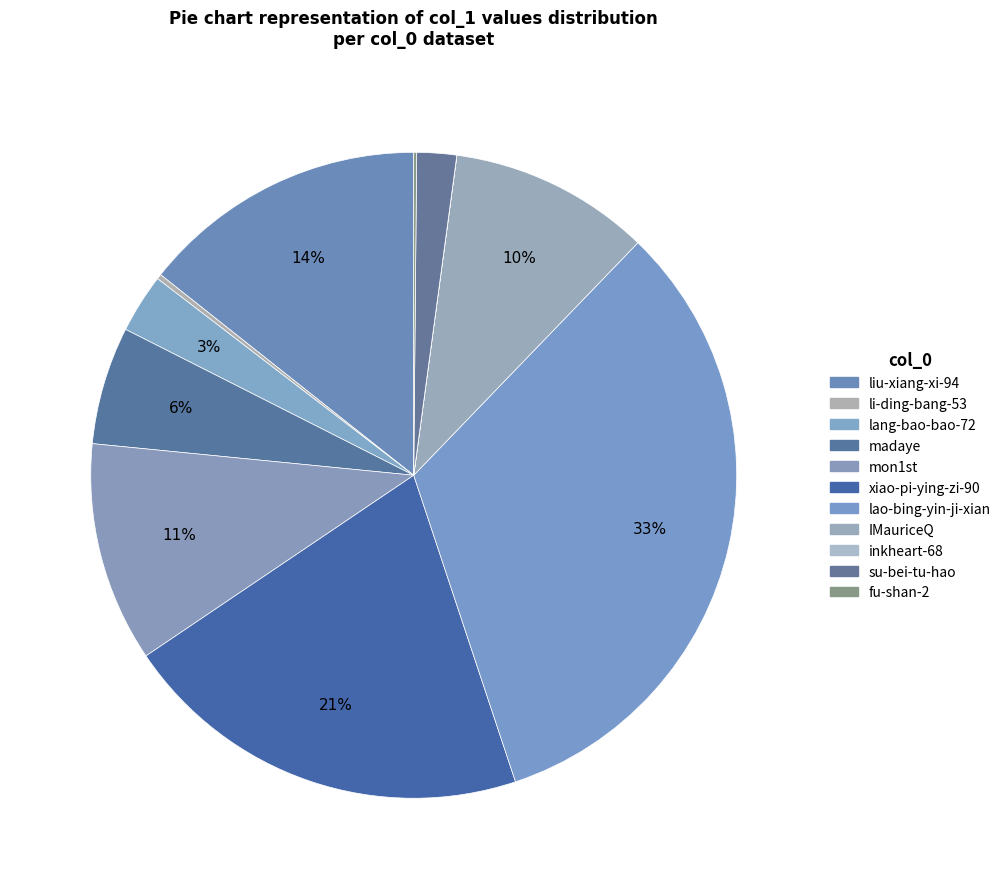

What is the change in value from liu-xiang-xi-94 to fu-shan-2?

-74852